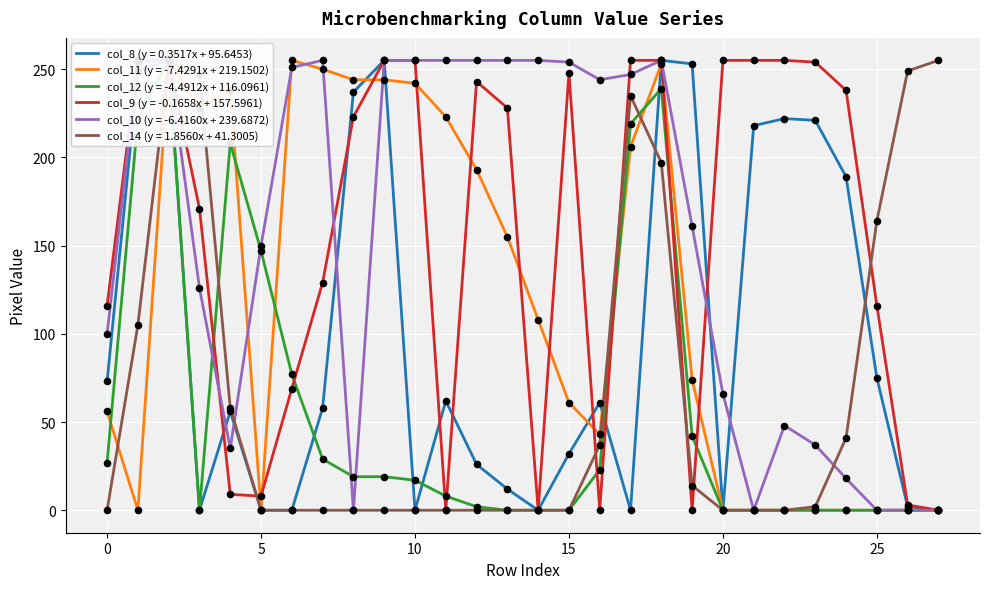

At how many categories does at least one series exceed 218?

25